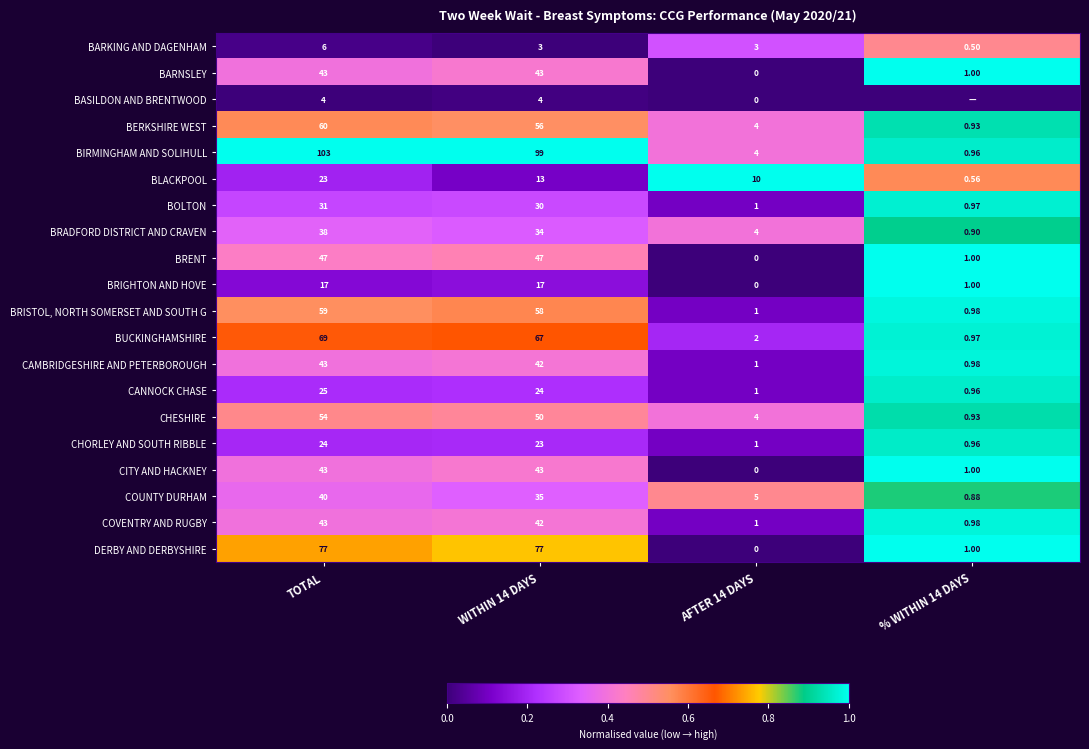

Which category has the lowest value across all series?

WITHIN 14 DAYS